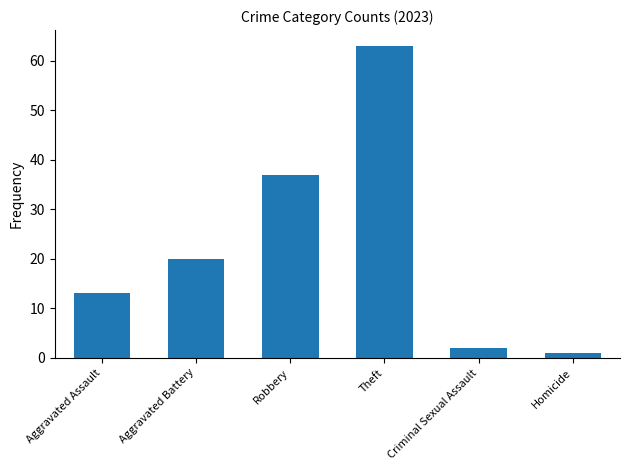

True or false: the data shows 20 at Aggravated Assault.

False